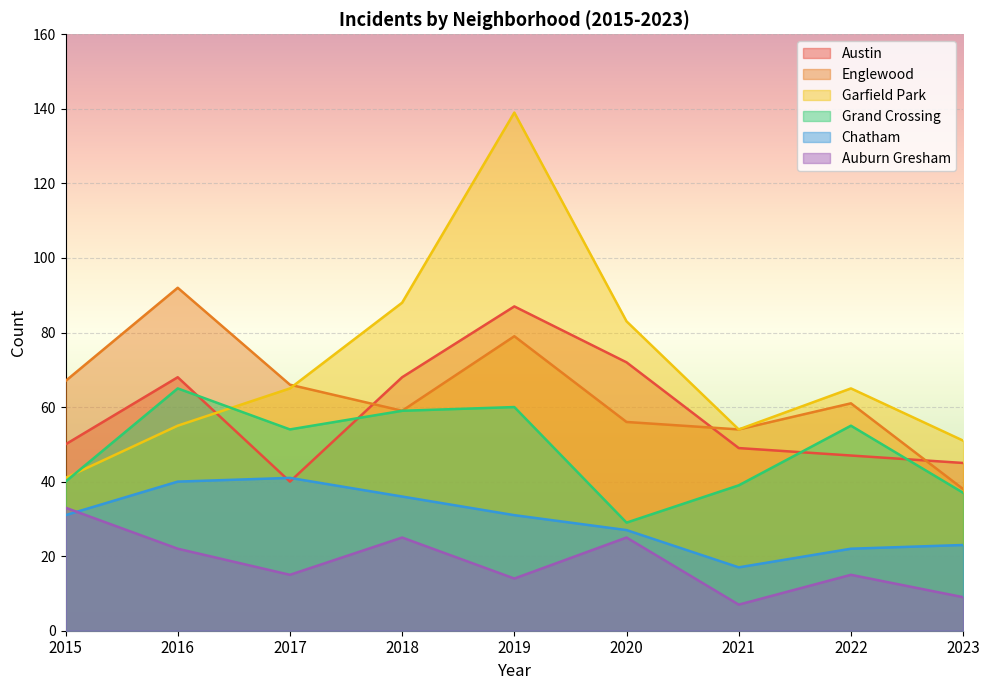

Where does the Austin series first go above 50?

2016